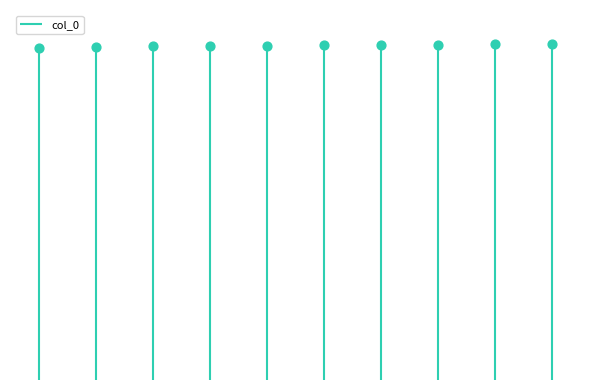

Approximately how many times larger is the value at 6 compared to 5?

1.0